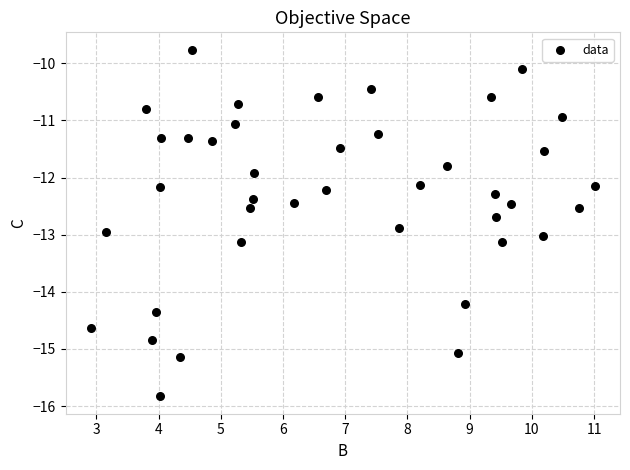

What is the range of Y values (max minus min)?

6.1